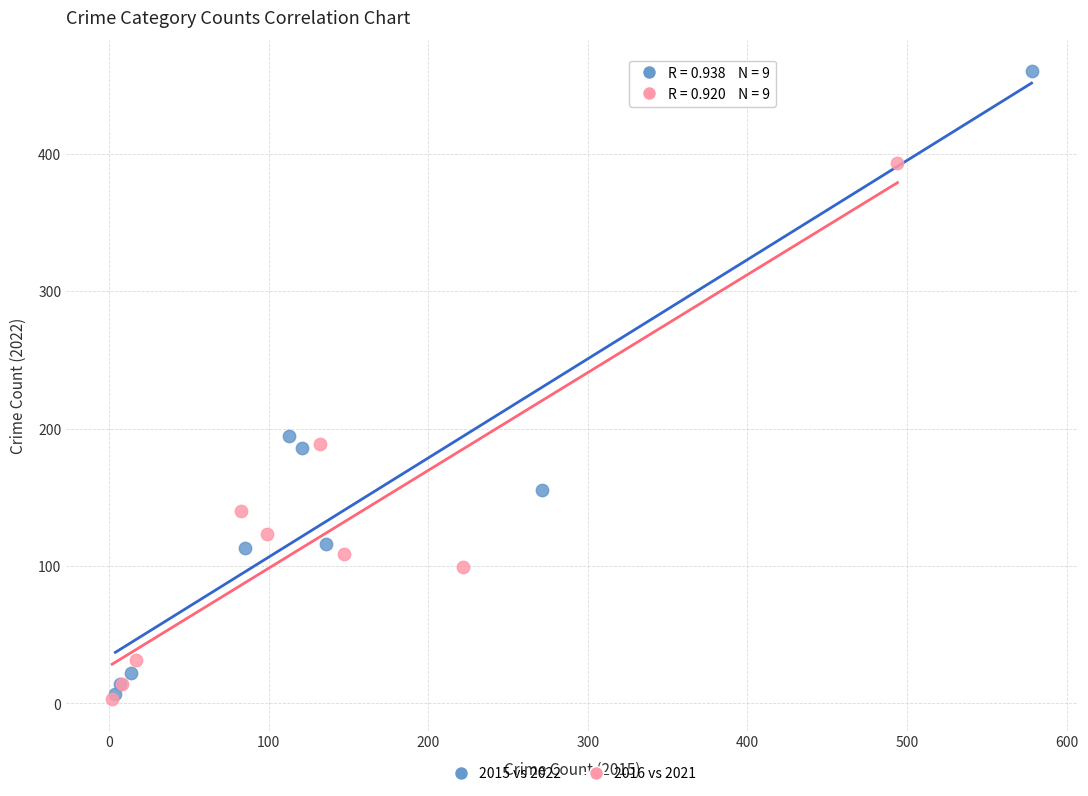

Which series has the largest Y range (max minus min)?

2015 vs 2022